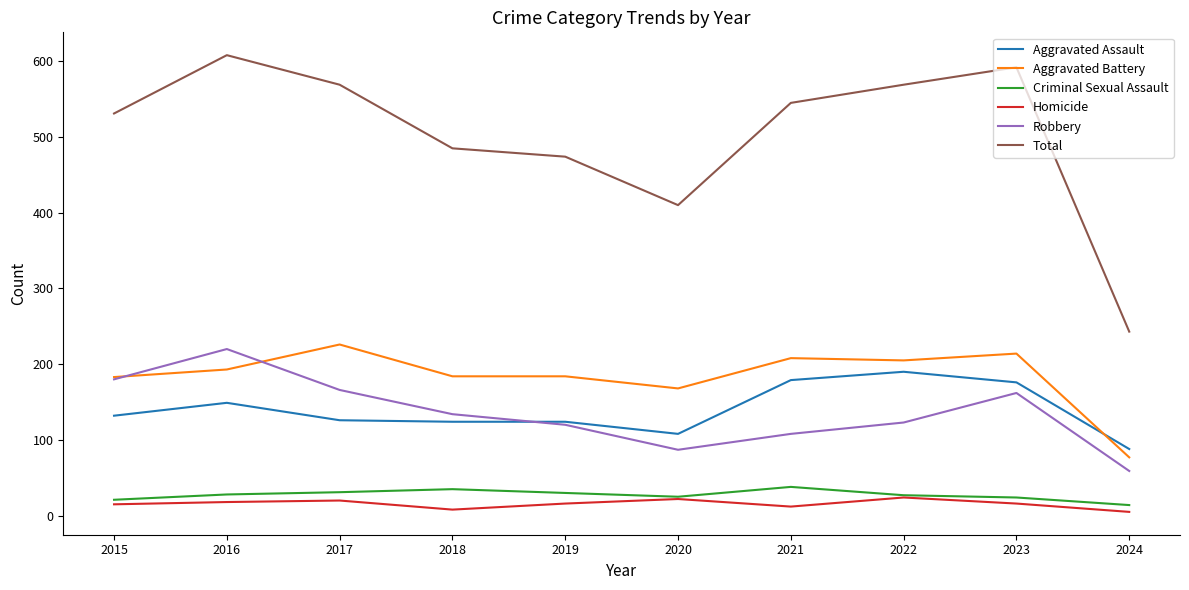

The value of Aggravated Battery at 2019 is 184. True or false?

True